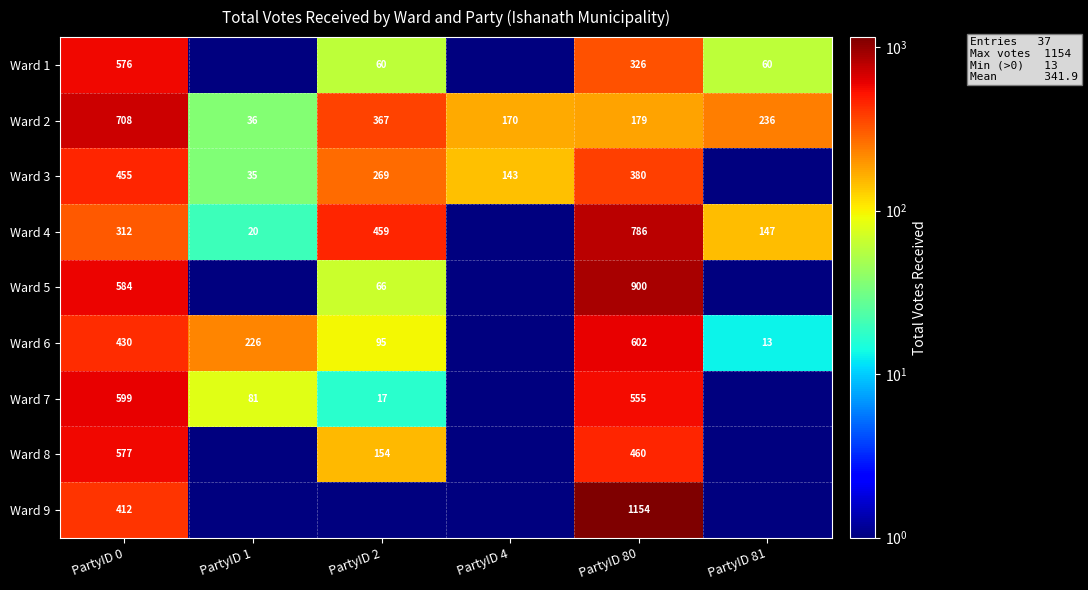

What is the total value across all series at PartyID 80?

5342.0